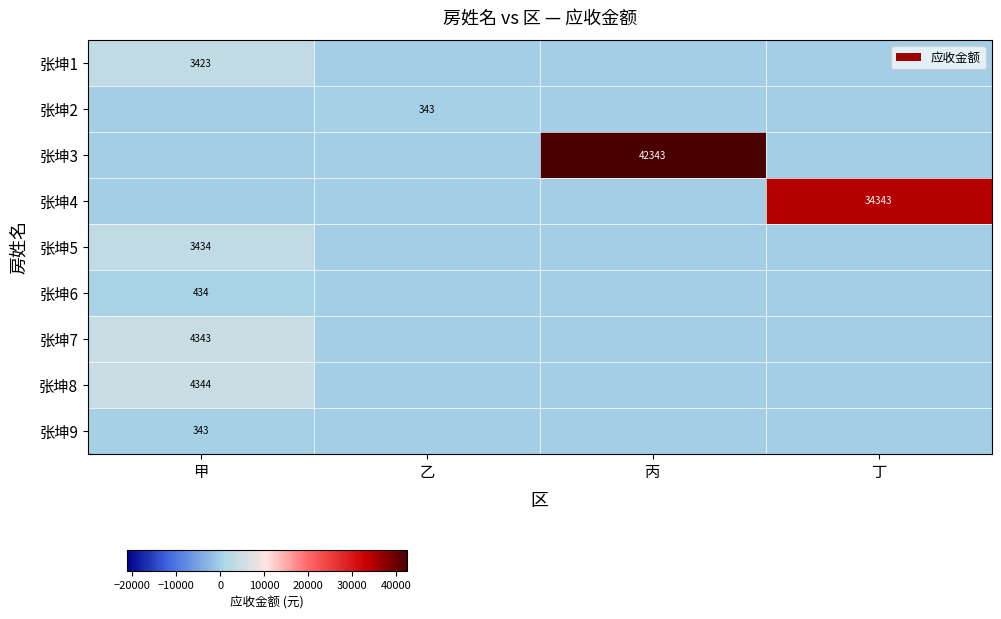

True or false: 张坤8 has a value of -2440 at 丙.

False